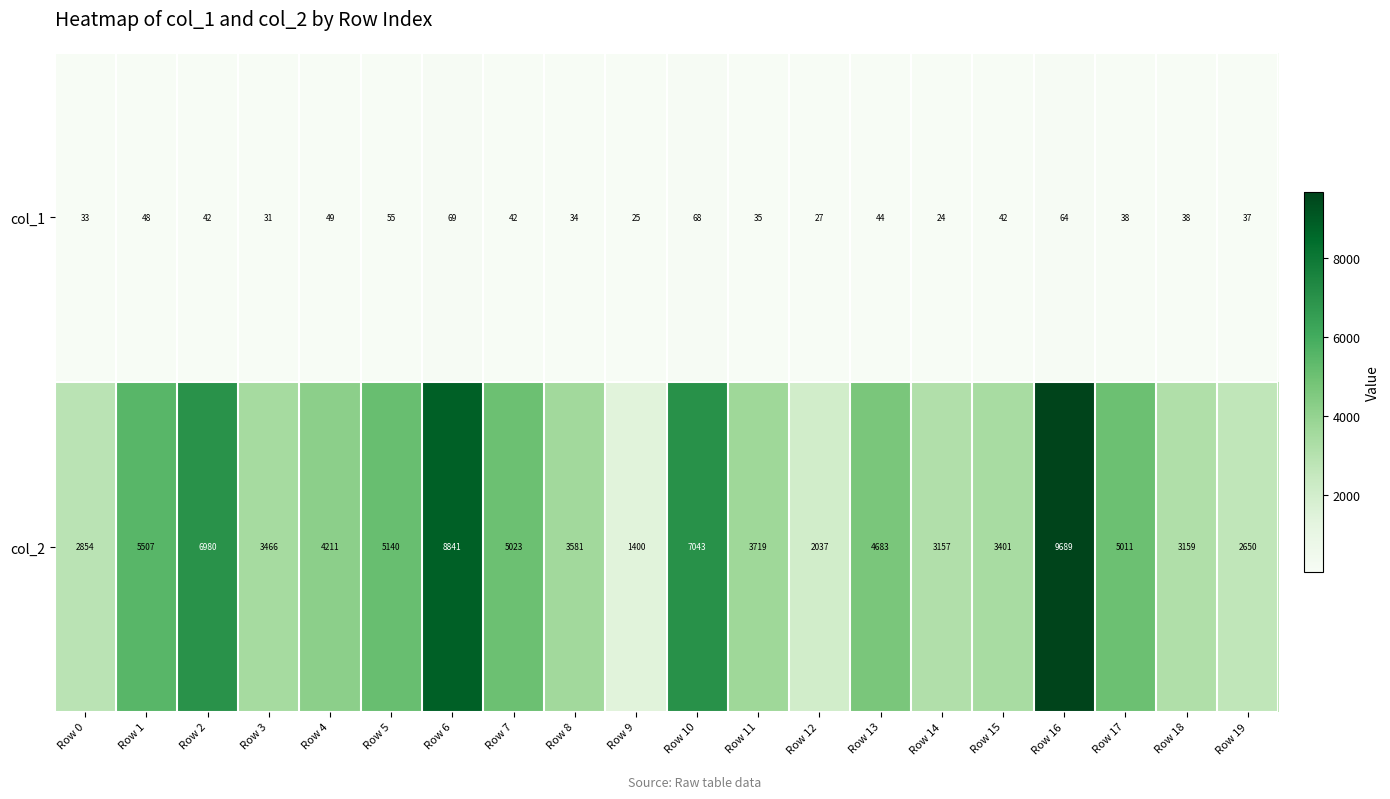

Is the value of col_2 at Row 15 greater than the value of col_1 at Row 10?

Yes